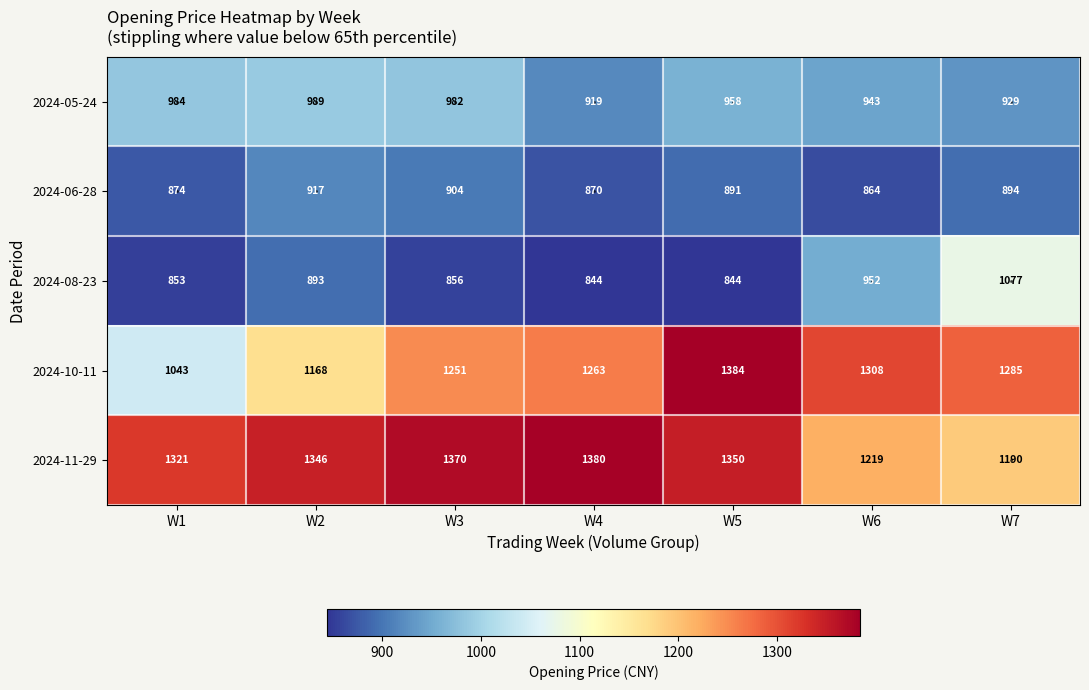

Which series has the largest total across all categories?

2024-11-29